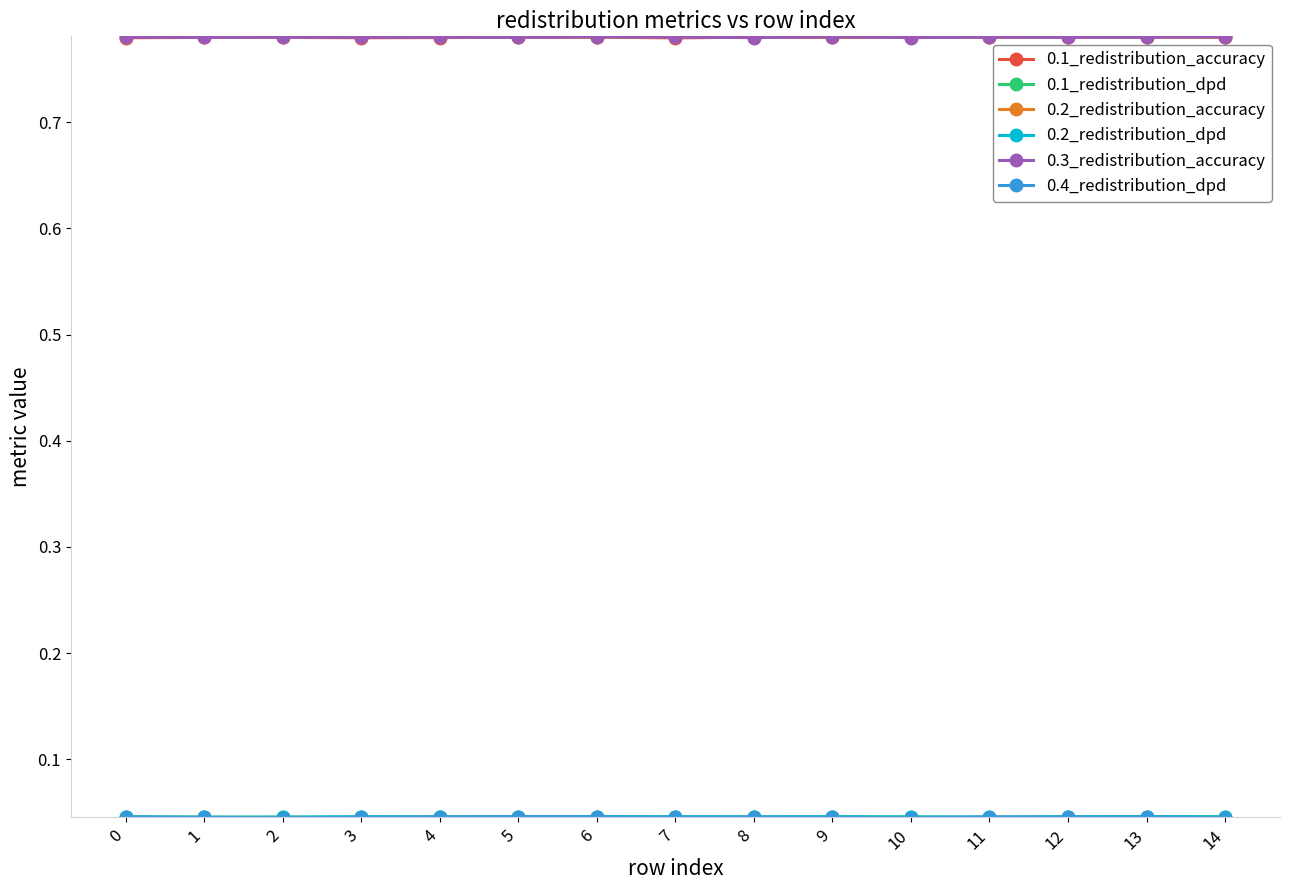

At how many categories does at least one series exceed 0?

15